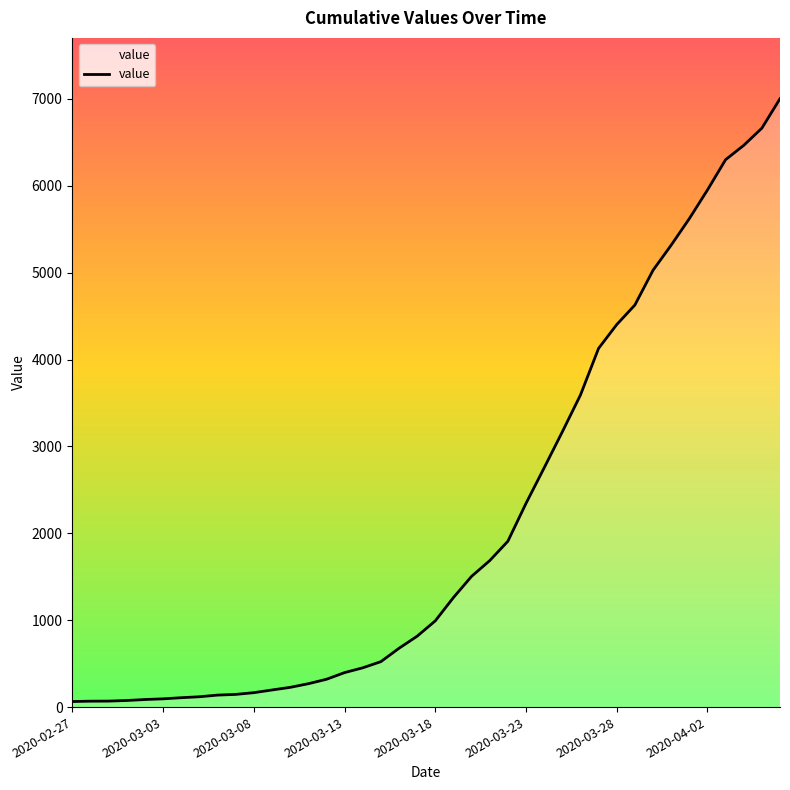

What is the minimum value shown in the chart?

64